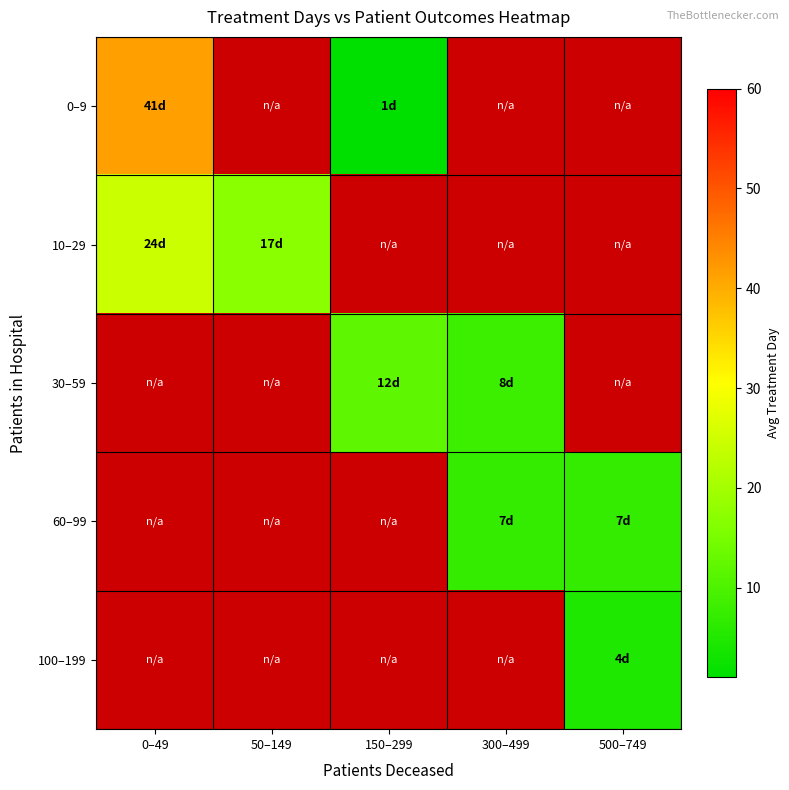

How many values in 0–9 are above zero?

2